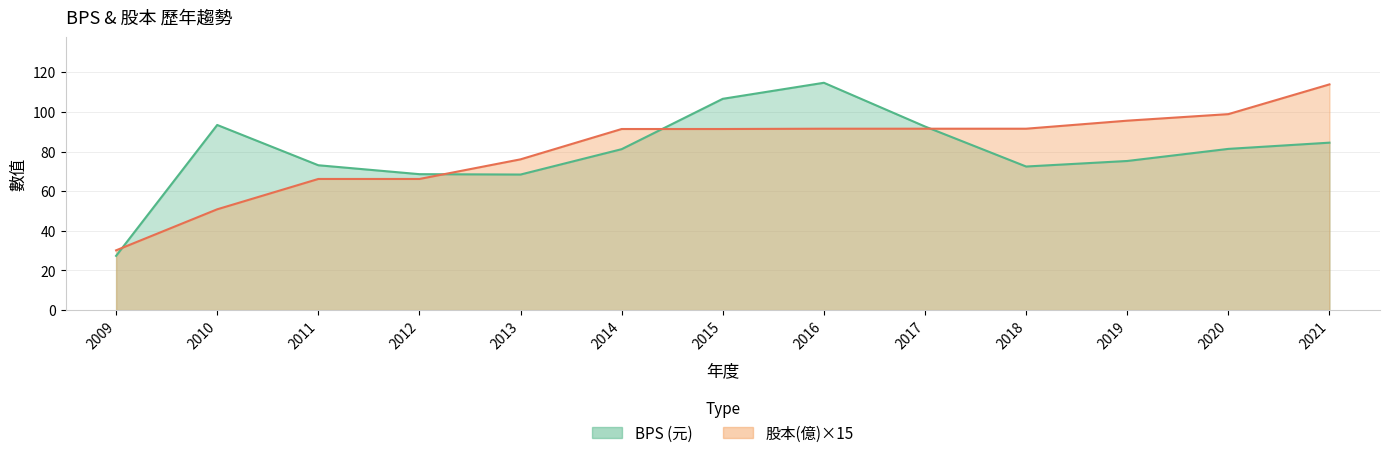

What is the minimum value shown in the chart?

27.4